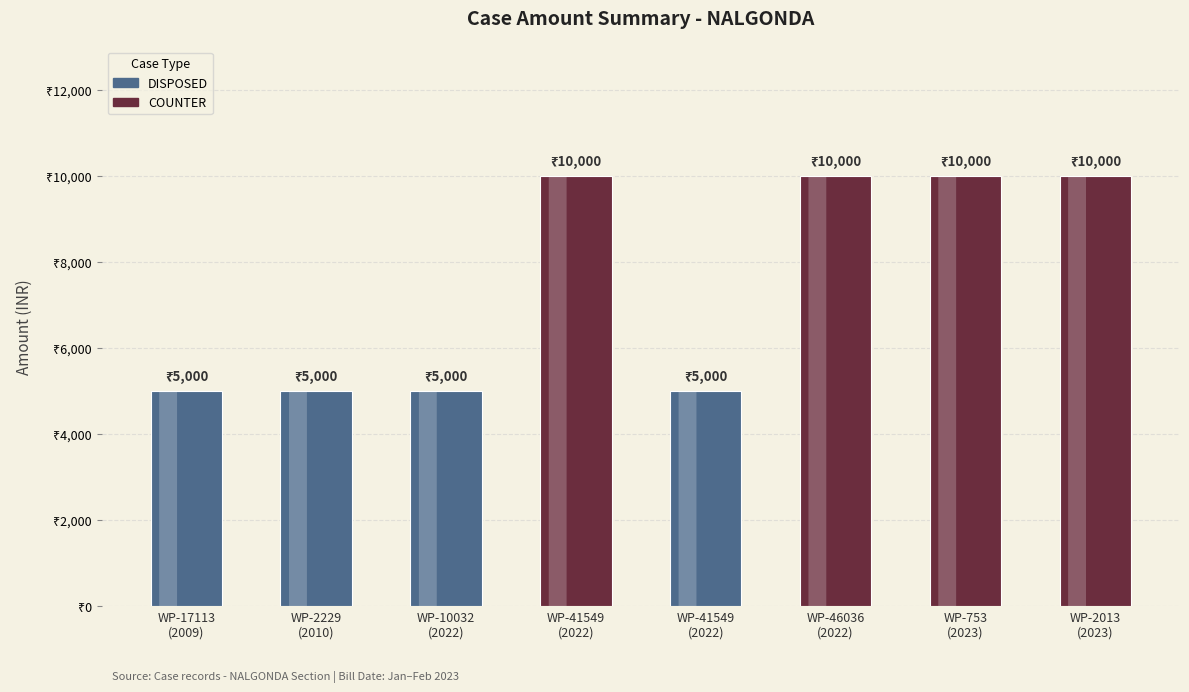

True or false: the data shows 5000 at WP-17113
(2009).

True